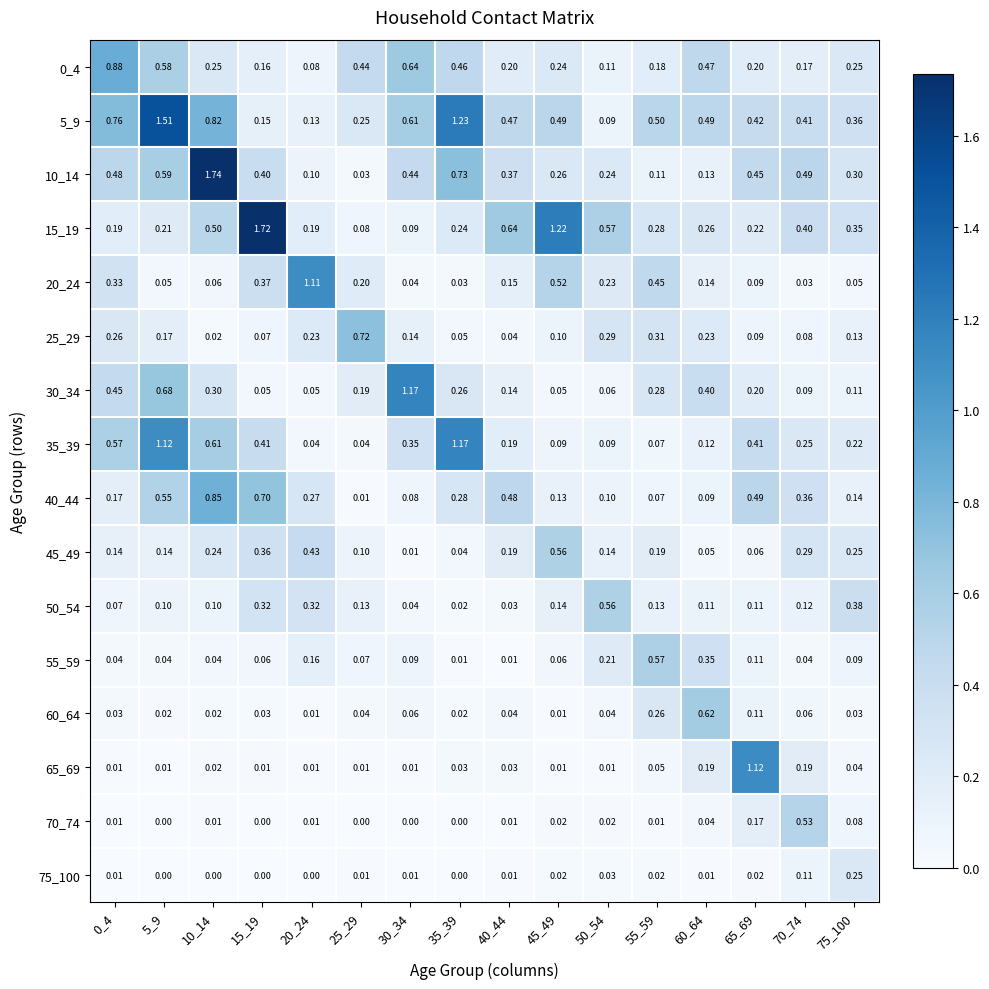

Is the value of 15_19 at 40_44 greater than the value of 25_29 at 25_29?

No